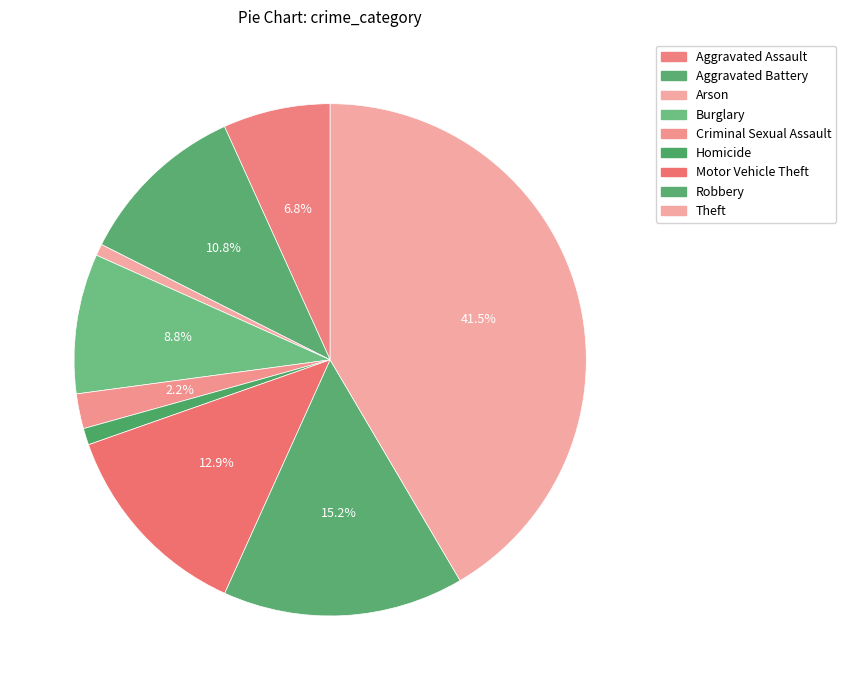

To the nearest percent, what is the difference between the Robbery and Aggravated Battery slice percentages?

4%